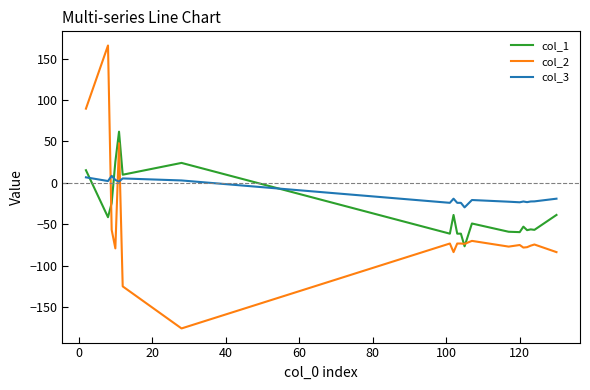

Which series ends up on top after the final intersection of col_1 and col_3?

col_3